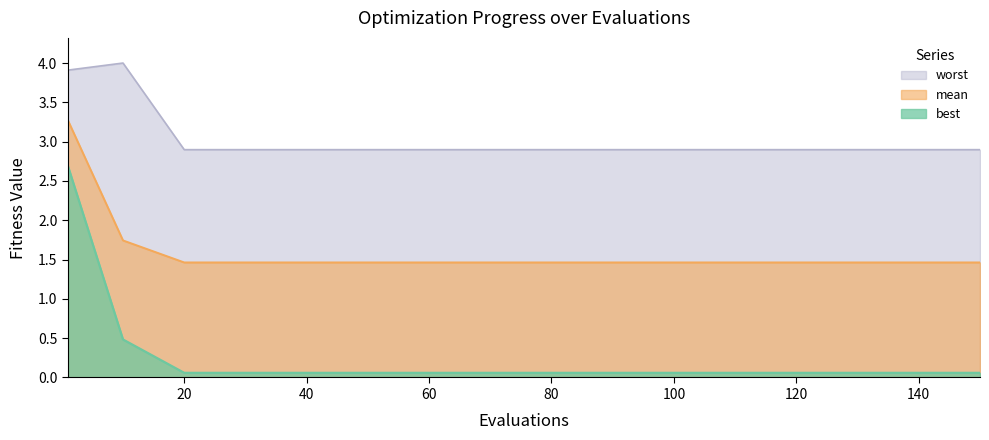

True or false: mean and worst intersect in this chart.

False